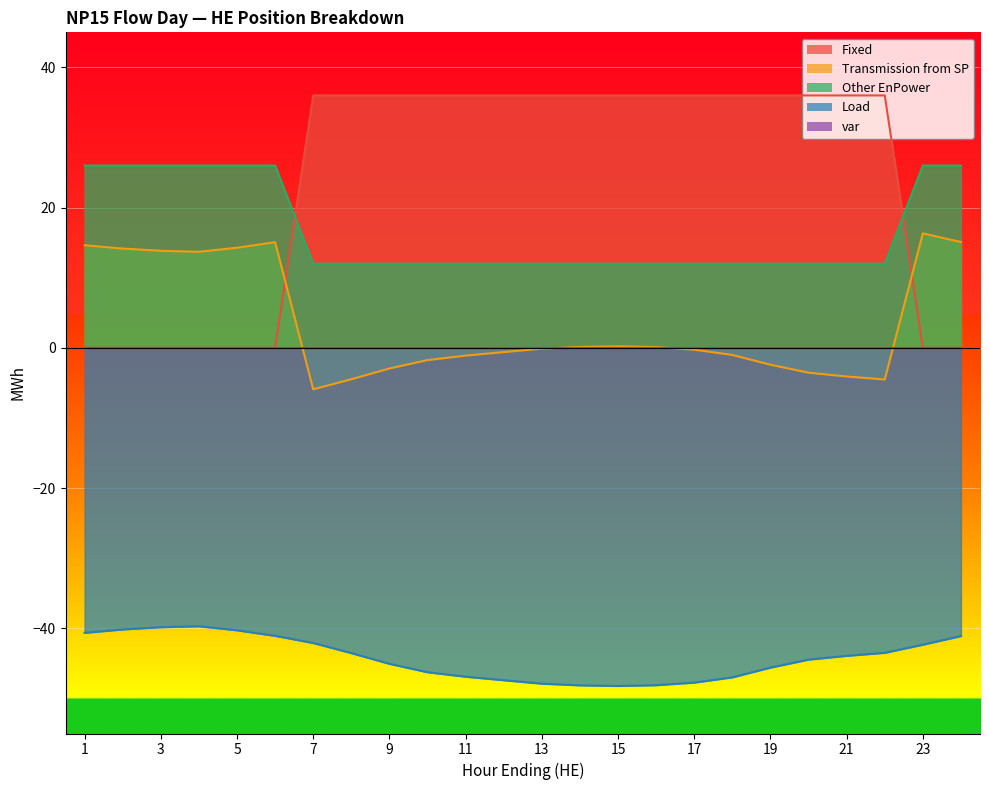

At which category is the sum across all series the highest?

2